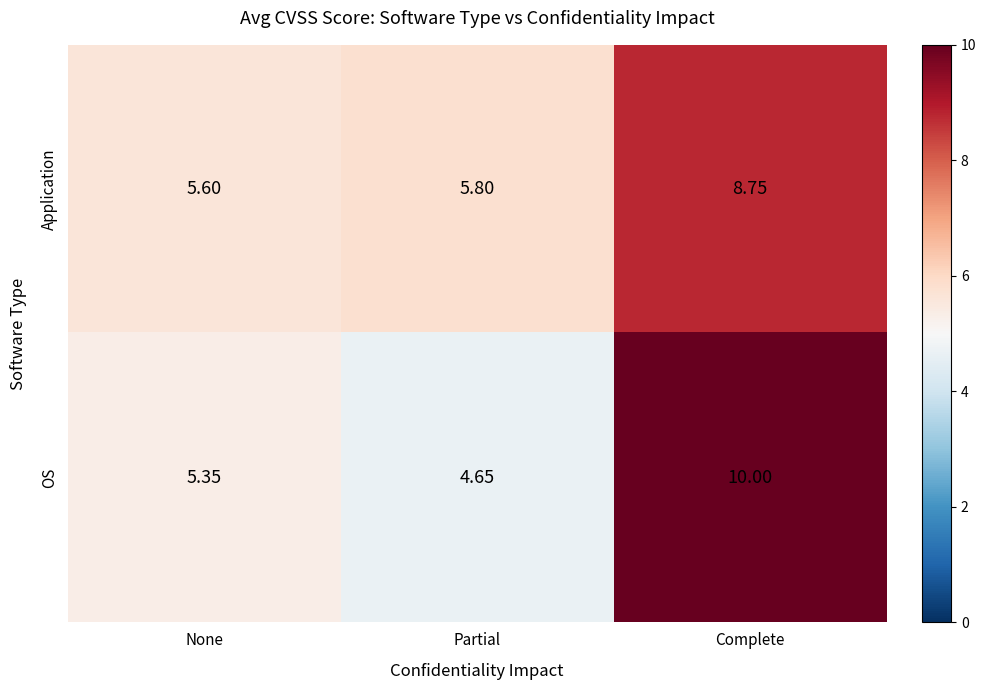

What is the total value across all series at Complete?

18.8